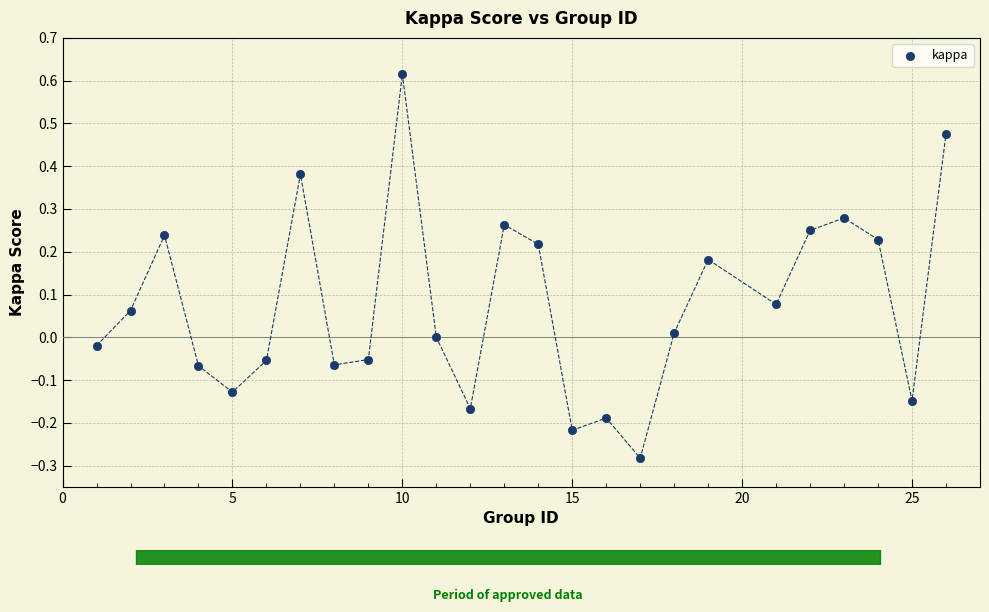

What is the range of Y values (max minus min)?

0.9